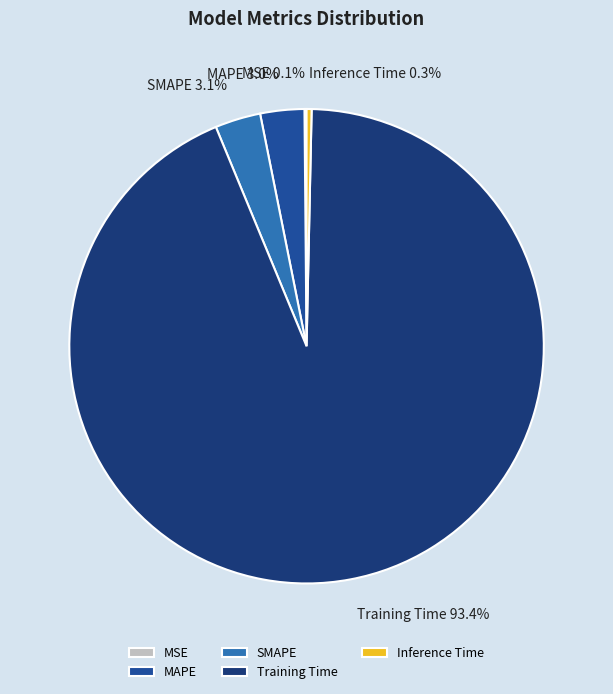

Does Training Time represent more than half of the total?

Yes